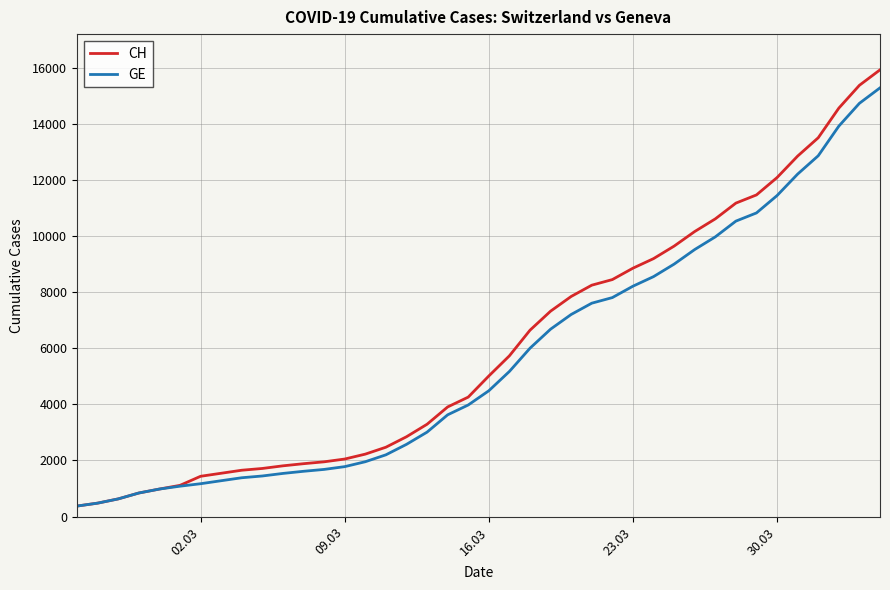

At how many categories does at least one series exceed 5539?

19